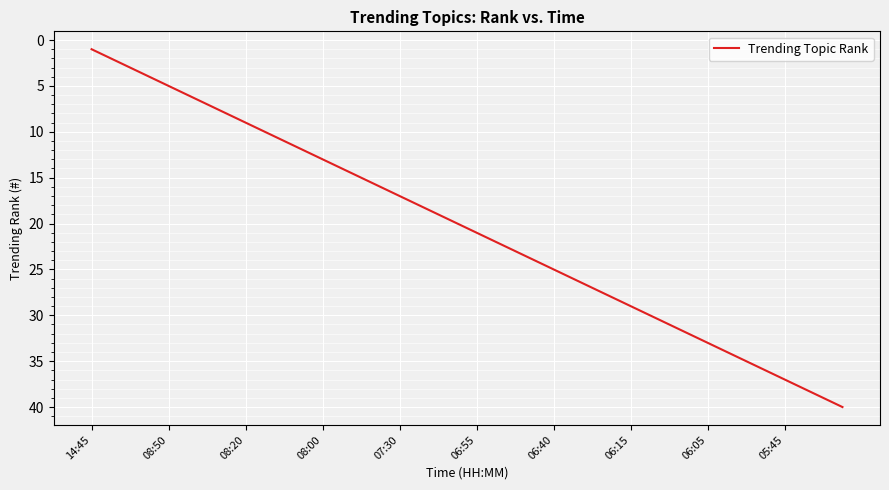

What is the maximum value shown in the chart?

40